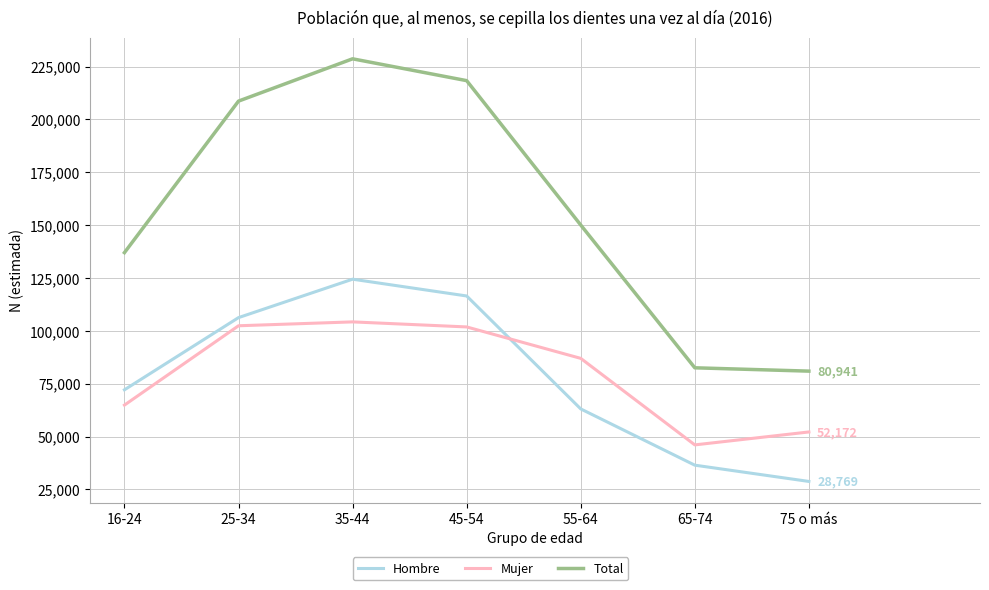

Which label corresponds to the largest value in the chart?

35-44